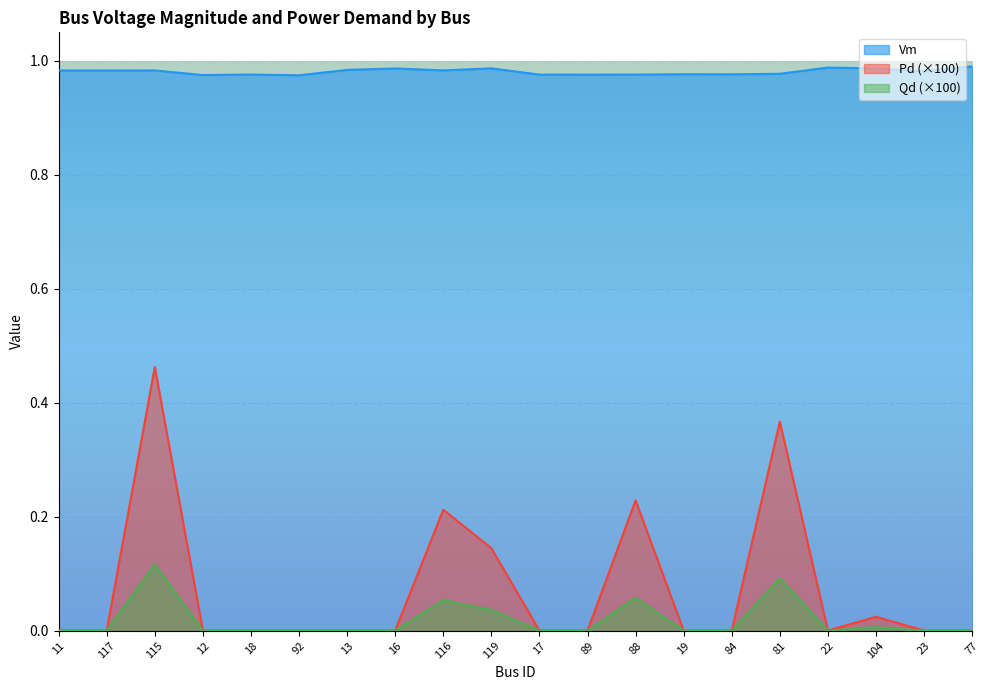

True or false: Qd has more than 1 interior local peaks.

True